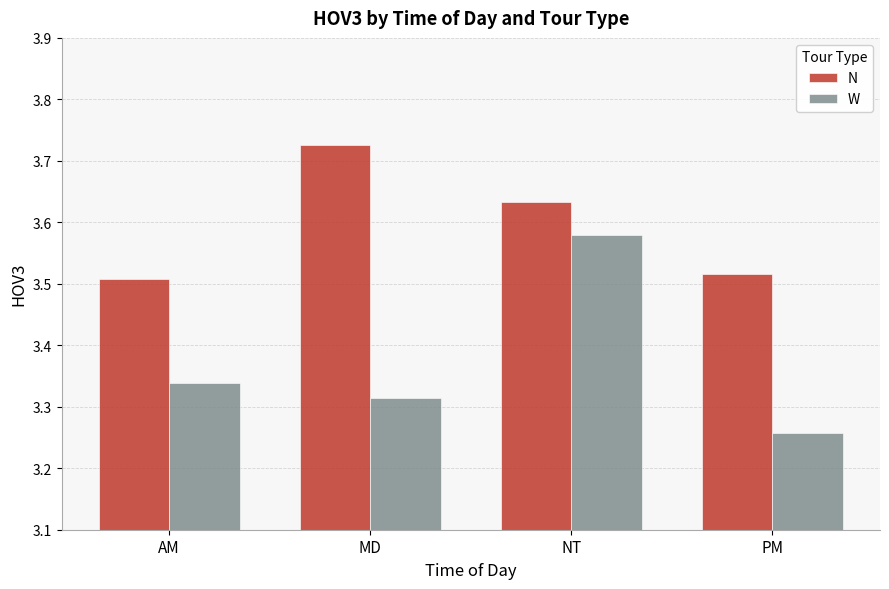

The value of N at MD is 1.9. True or false?

False